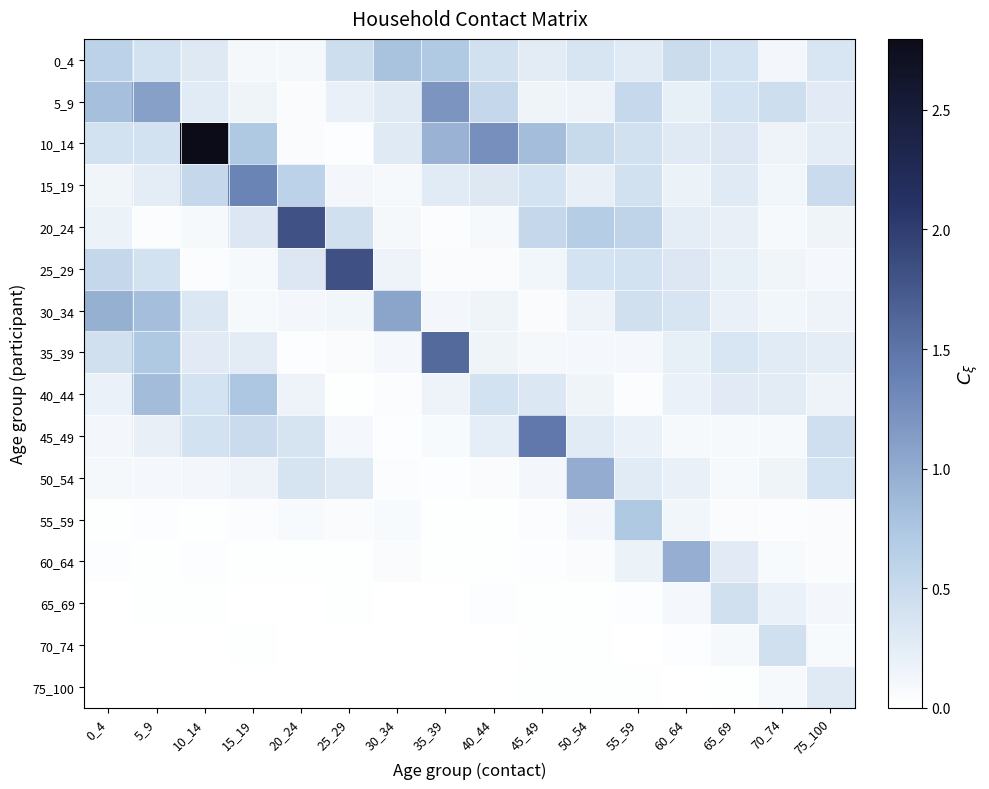

Reading right to left, what are all the values shown in this chart?

0_4: 75_100=0.4	70_74=0.1	65_69=0.4	60_64=0.5	55_59=0.3	50_54=0.4	45_49=0.3	40_44=0.4	35_39=0.7	30_34=0.8	25_29=0.5	20_24=0.1	15_19=0.1	10_14=0.3	5_9=0.4	0_4=0.6
5_9: 75_100=0.3	70_74=0.5	65_69=0.4	60_64=0.2	55_59=0.5	50_54=0.2	45_49=0.1	40_44=0.5	35_39=1.2	30_34=0.3	25_29=0.2	20_24=0.1	15_19=0.1	10_14=0.3	5_9=1.1	0_4=0.8
10_14: 75_100=0.3	70_74=0.2	65_69=0.3	60_64=0.3	55_59=0.4	50_54=0.5	45_49=0.8	40_44=1.2	35_39=0.9	30_34=0.3	25_29=0.0	20_24=0.1	15_19=0.7	10_14=2.8	5_9=0.4	0_4=0.4
15_19: 75_100=0.5	70_74=0.1	65_69=0.3	60_64=0.2	55_59=0.4	50_54=0.2	45_49=0.4	40_44=0.3	35_39=0.3	30_34=0.1	25_29=0.1	20_24=0.6	15_19=1.4	10_14=0.5	5_9=0.2	0_4=0.1
20_24: 75_100=0.1	70_74=0.1	65_69=0.2	60_64=0.2	55_59=0.6	50_54=0.7	45_49=0.5	40_44=0.1	35_39=0.0	30_34=0.1	25_29=0.4	20_24=1.8	15_19=0.3	10_14=0.1	5_9=0.0	0_4=0.2
25_29: 75_100=0.1	70_74=0.1	65_69=0.2	60_64=0.3	55_59=0.4	50_54=0.4	45_49=0.1	40_44=0.1	35_39=0.1	30_34=0.2	25_29=1.8	20_24=0.3	15_19=0.1	10_14=0.0	5_9=0.4	0_4=0.5
30_34: 75_100=0.2	70_74=0.1	65_69=0.2	60_64=0.4	55_59=0.4	50_54=0.2	45_49=0.0	40_44=0.2	35_39=0.1	30_34=1.1	25_29=0.1	20_24=0.1	15_19=0.1	10_14=0.3	5_9=0.8	0_4=1.0
35_39: 75_100=0.2	70_74=0.3	65_69=0.4	60_64=0.2	55_59=0.1	50_54=0.1	45_49=0.1	40_44=0.1	35_39=1.6	30_34=0.1	25_29=0.0	20_24=0.0	15_19=0.3	10_14=0.3	5_9=0.7	0_4=0.4
40_44: 75_100=0.2	70_74=0.3	65_69=0.3	60_64=0.2	55_59=0.0	50_54=0.2	45_49=0.3	40_44=0.4	35_39=0.2	30_34=0.0	25_29=0.0	20_24=0.2	15_19=0.8	10_14=0.4	5_9=0.8	0_4=0.2
45_49: 75_100=0.4	70_74=0.1	65_69=0.1	60_64=0.1	55_59=0.2	50_54=0.3	45_49=1.5	40_44=0.2	35_39=0.1	30_34=0.0	25_29=0.1	20_24=0.4	15_19=0.5	10_14=0.4	5_9=0.2	0_4=0.1
50_54: 75_100=0.4	70_74=0.1	65_69=0.1	60_64=0.2	55_59=0.3	50_54=1.0	45_49=0.1	40_44=0.1	35_39=0.0	30_34=0.0	25_29=0.3	20_24=0.4	15_19=0.2	10_14=0.1	5_9=0.1	0_4=0.1
55_59: 75_100=0.1	70_74=0.0	65_69=0.0	60_64=0.1	55_59=0.7	50_54=0.1	45_49=0.0	40_44=0.0	35_39=0.0	30_34=0.1	25_29=0.1	20_24=0.1	15_19=0.0	10_14=0.0	5_9=0.0	0_4=0.0
60_64: 75_100=0.1	70_74=0.1	65_69=0.3	60_64=1.0	55_59=0.2	50_54=0.1	45_49=0.0	40_44=0.0	35_39=0.0	30_34=0.1	25_29=0.0	20_24=0.0	15_19=0.0	10_14=0.0	5_9=0.0	0_4=0.0
65_69: 75_100=0.1	70_74=0.2	65_69=0.4	60_64=0.1	55_59=0.0	50_54=0.0	45_49=0.0	40_44=0.0	35_39=0.0	30_34=0.0	25_29=0.0	20_24=0.0	15_19=0.0	10_14=0.0	5_9=0.0	0_4=0.0
70_74: 75_100=0.1	70_74=0.4	65_69=0.1	60_64=0.0	55_59=0.0	50_54=0.0	45_49=0.0	40_44=0.0	35_39=0.0	30_34=0.0	25_29=0.0	20_24=0.0	15_19=0.0	10_14=0.0	5_9=0.0	0_4=0.0
75_100: 75_100=0.3	70_74=0.1	65_69=0.0	60_64=0.0	55_59=0.0	50_54=0.0	45_49=0.0	40_44=0.0	35_39=0.0	30_34=0.0	25_29=0.0	20_24=0.0	15_19=0.0	10_14=0.0	5_9=0.0	0_4=0.0